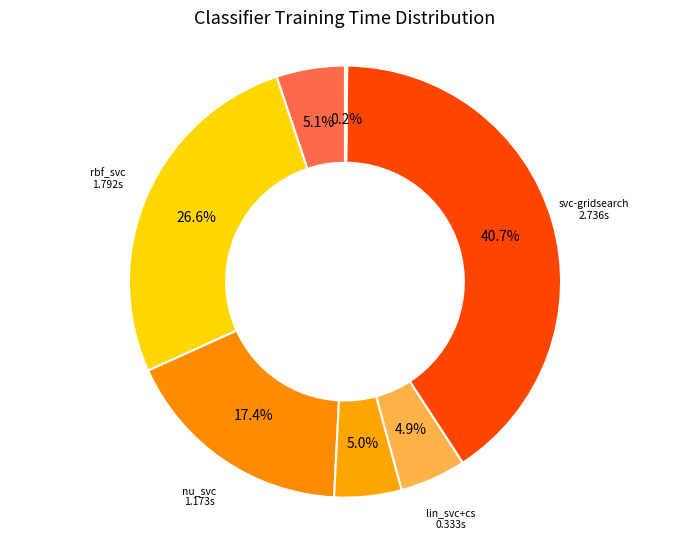

Rank the categories by value from highest to lowest.

svc-gridsearch, rbf_svc, nu_svc, svc, lin_svc, lin_svc+cs, gnb